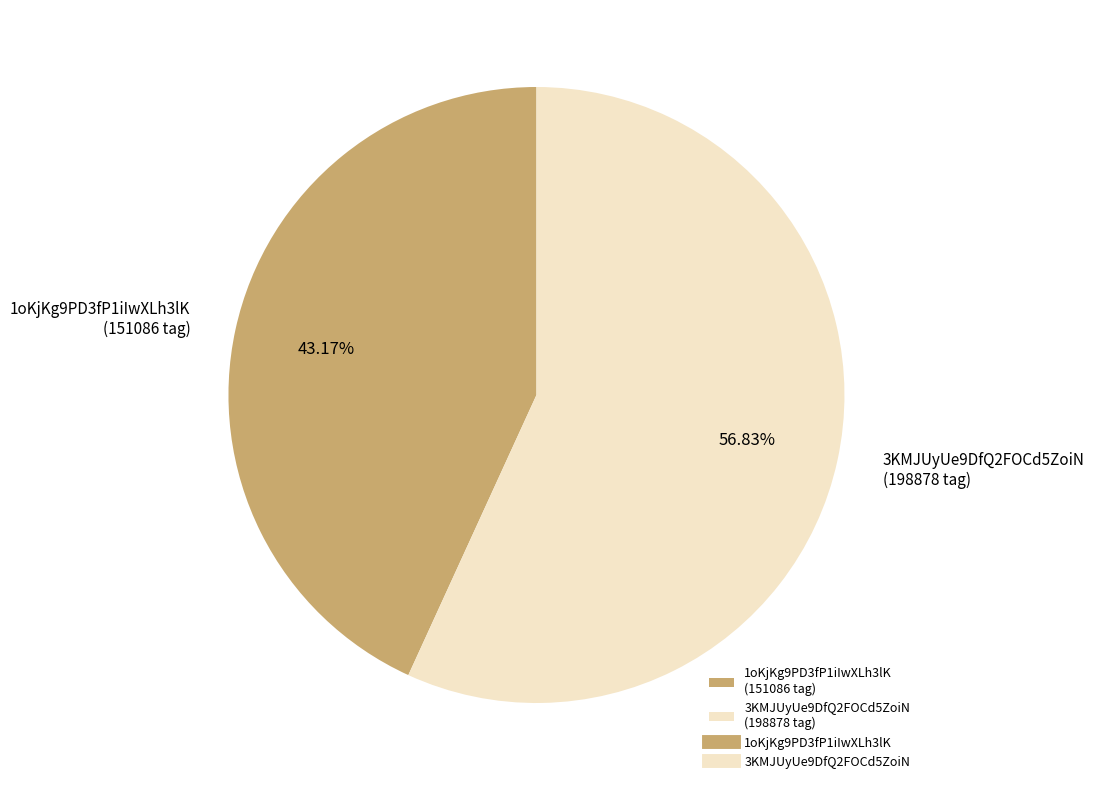

The 3KMJUyUe9DfQ2FOCd5ZoiN slice represents 65% of the pie. True or false?

False